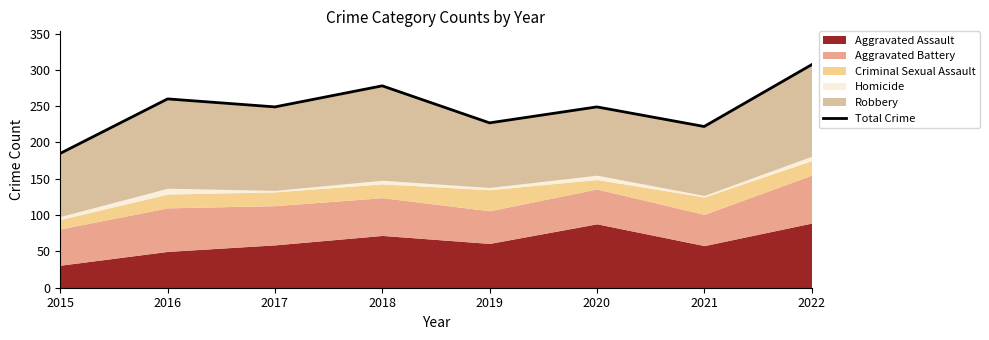

Reading right to left, extract all data points from this chart.

307	222	249	227	278	249	260	185